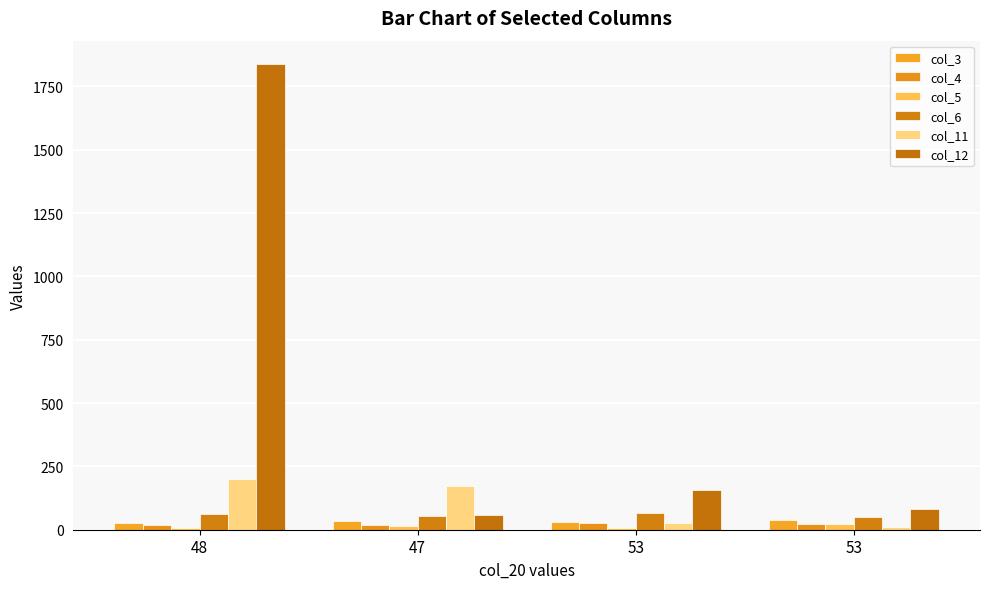

How many categories are shown in the chart?

4